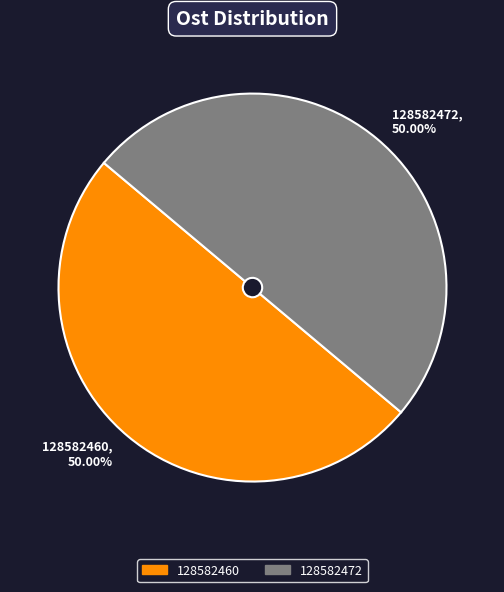

What percentage is the 128582460 slice, to the nearest percent?

50%